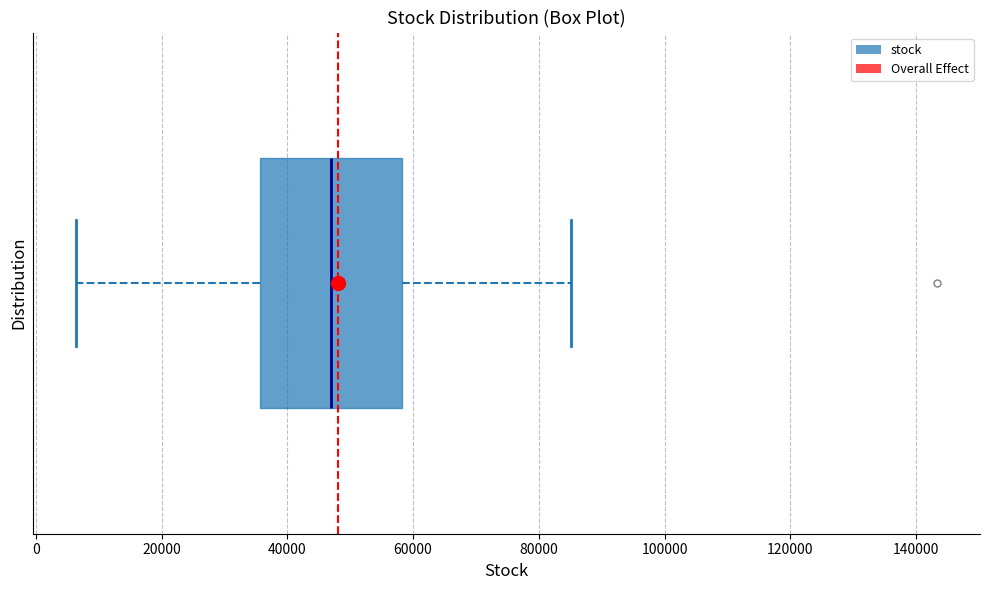

Where does the left whisker of the box end on the x-axis? The values are not printed on the chart, so give them approximately, as read against the axis.

6000